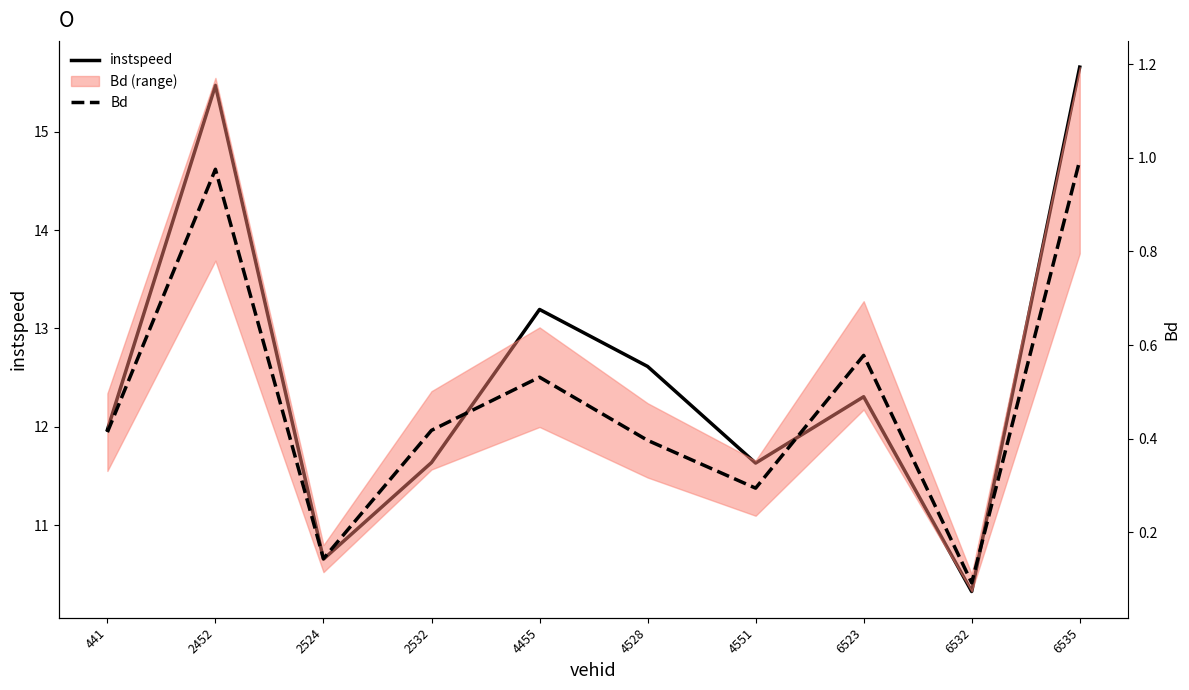

True or false: Bd and instspeed intersect in this chart.

False